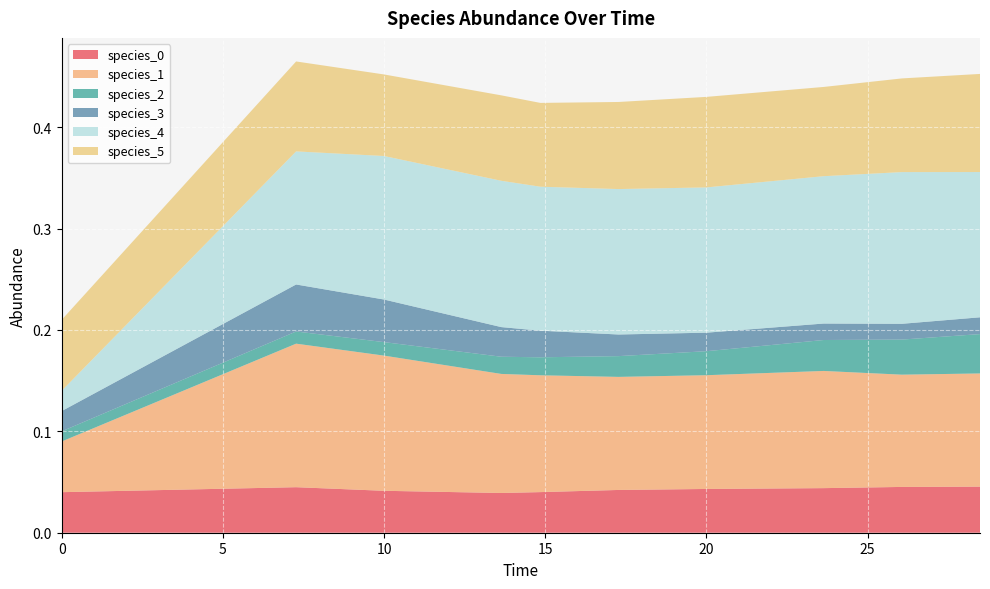

Reading right to left, list all the values displayed in this chart.

species_0: 0.0	0.0	0.0	0.0	0.0	0.0	0.0	0.0	0.0	0.0
species_1: 0.1	0.1	0.1	0.1	0.1	0.1	0.1	0.1	0.1	0.1
species_2: 0.0	0.0	0.0	0.0	0.0	0.0	0.0	0.0	0.0	0.0
species_3: 0.0	0.0	0.0	0.0	0.0	0.0	0.0	0.0	0.0	0.0
species_4: 0.1	0.1	0.1	0.1	0.1	0.1	0.1	0.1	0.1	0.0
species_5: 0.1	0.1	0.1	0.1	0.1	0.1	0.1	0.1	0.1	0.1